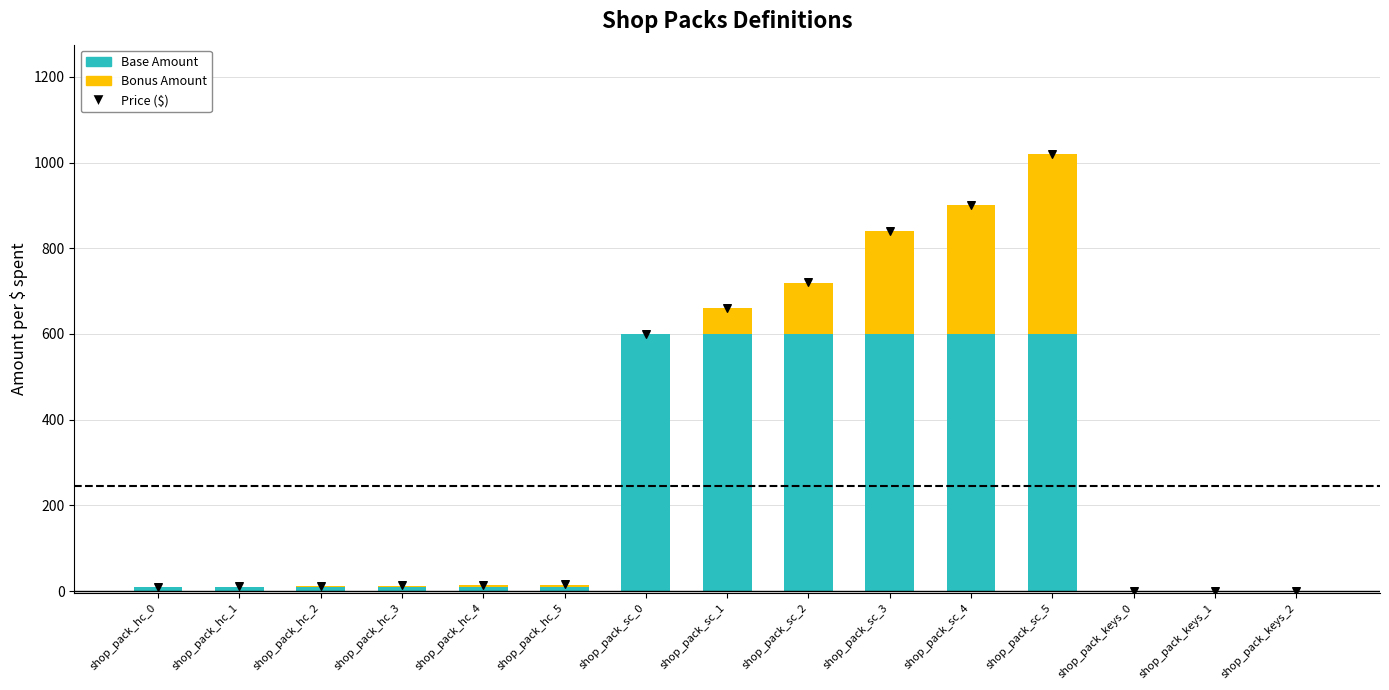

Which series has the largest total across all categories?

Price ($)